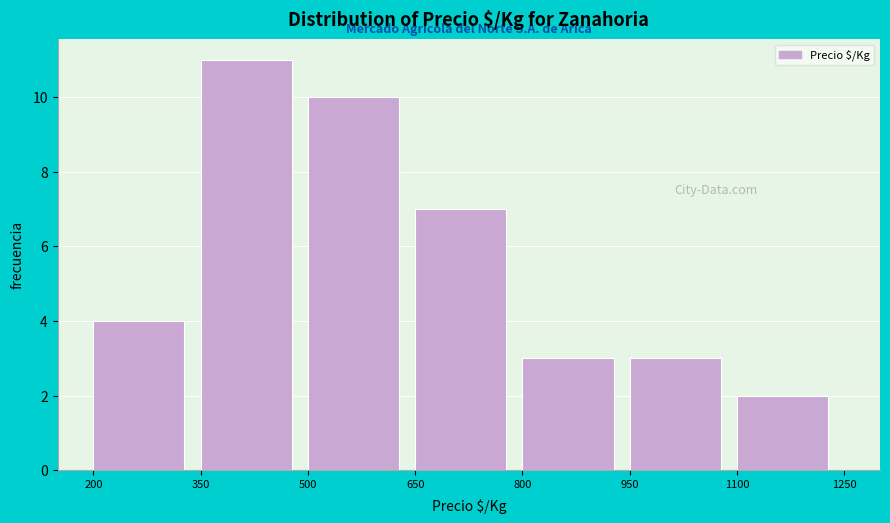

Reading left to right, list every bar in this chart as the range it spans on the x-axis followed by its height. The values are not printed on the chart, so give them approximately, as read against the axis.

200 to 350: 4
350 to 500: 11
500 to 650: 10
650 to 800: 7
800 to 950: 3
950 to 1100: 3
1100 to 1250: 2